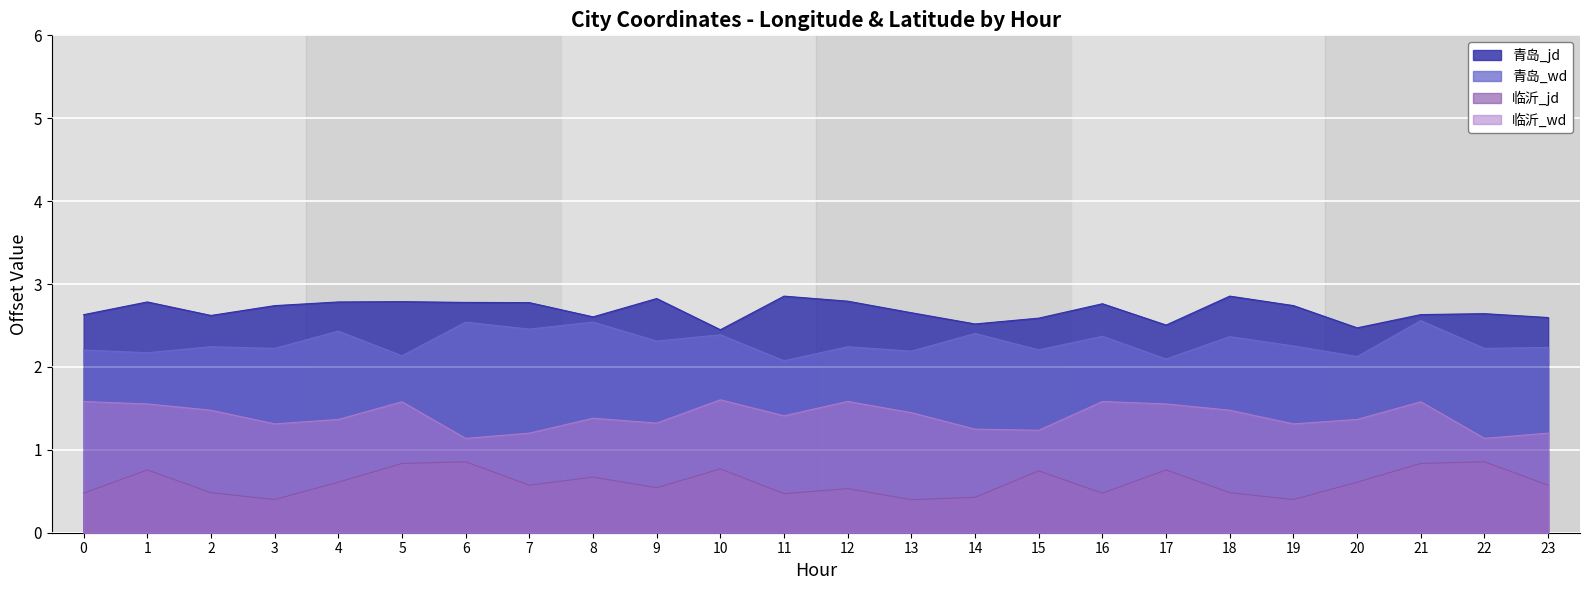

What is the total value across all series at 9?

7.0